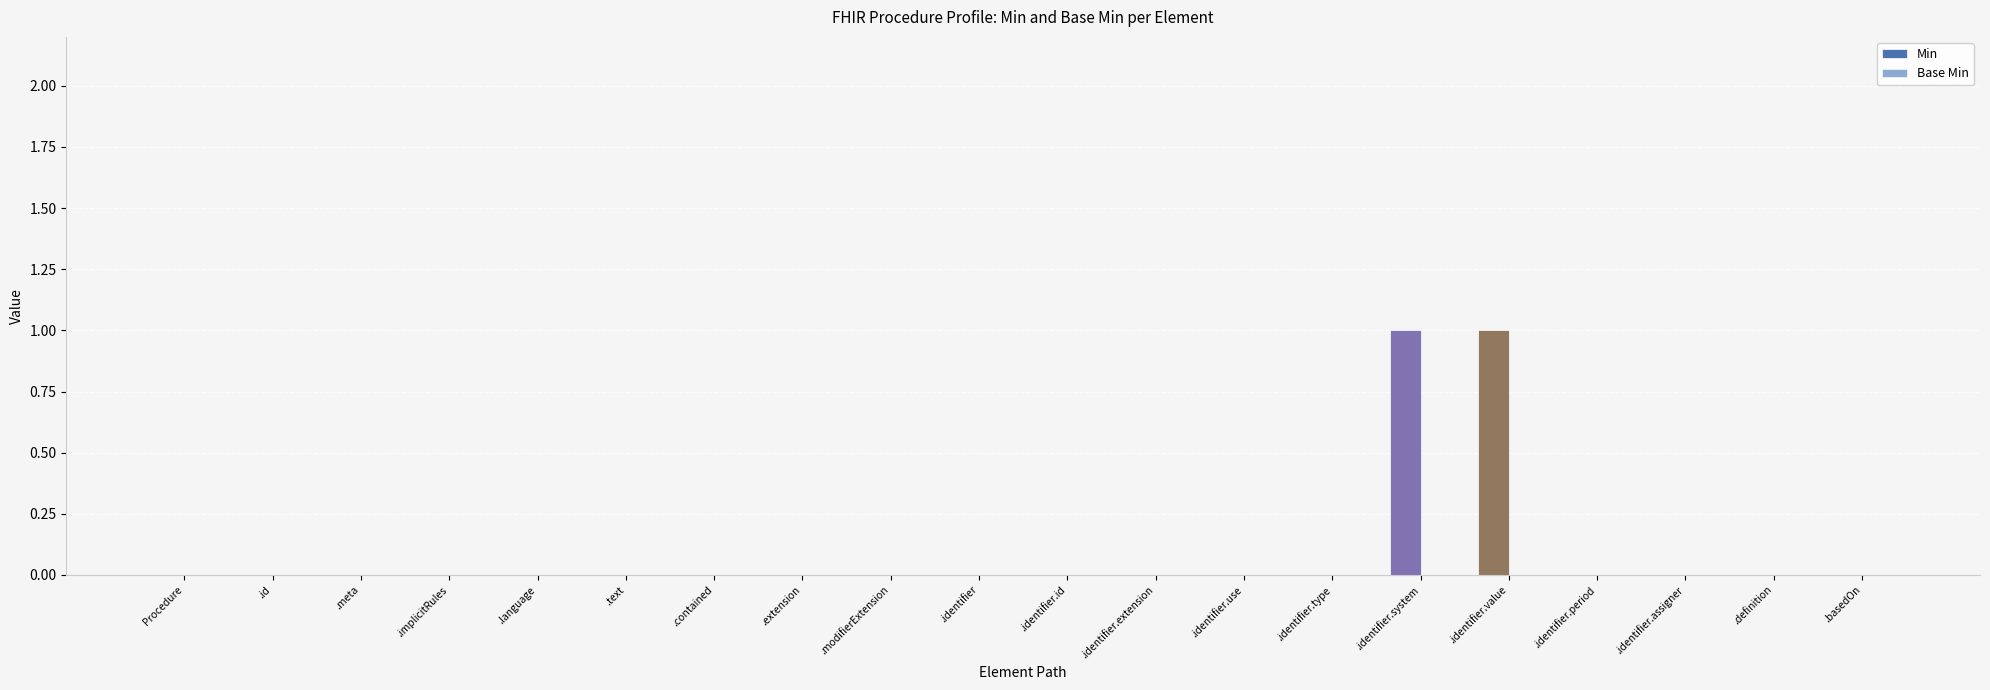

The chart shows a value of 1 at .identifier.value. True or false?

True